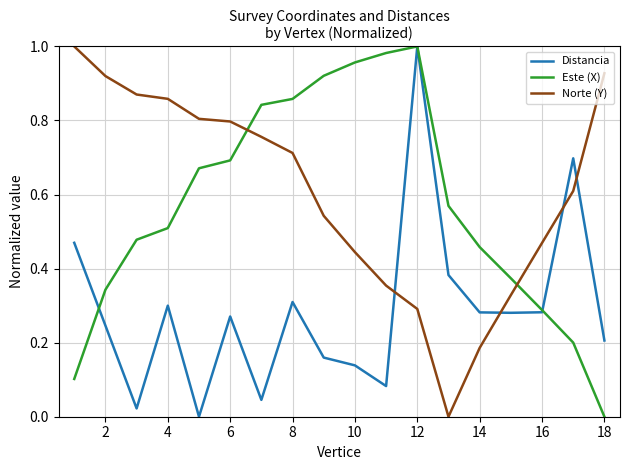

At how many categories does at least one series exceed 0?

18